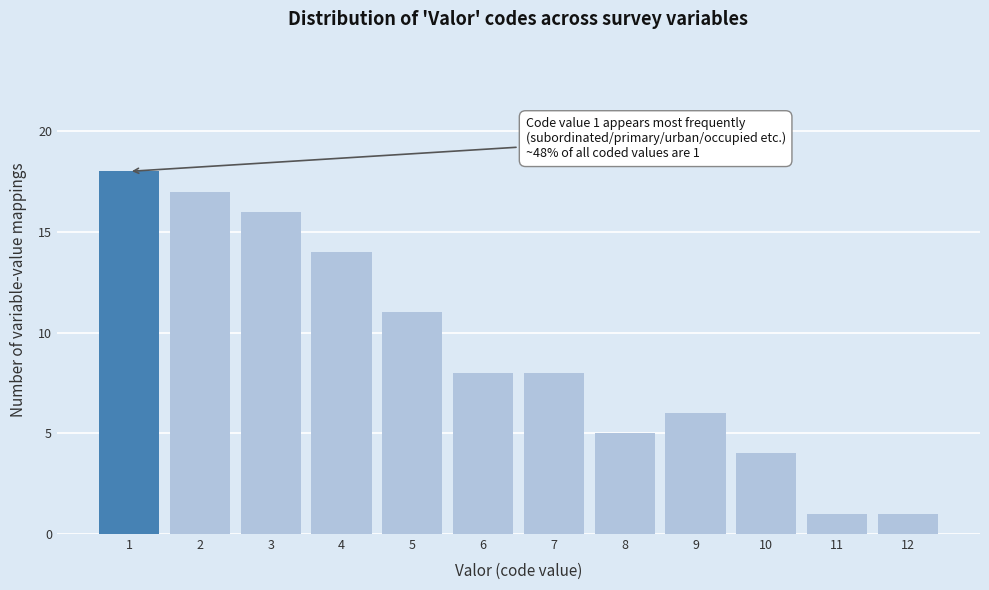

Reading right to left, transcribe all the data shown in this chart.

12=1	11=1	10=4	9=6	8=5	7=8	6=8	5=11	4=14	3=16	2=17	1=18